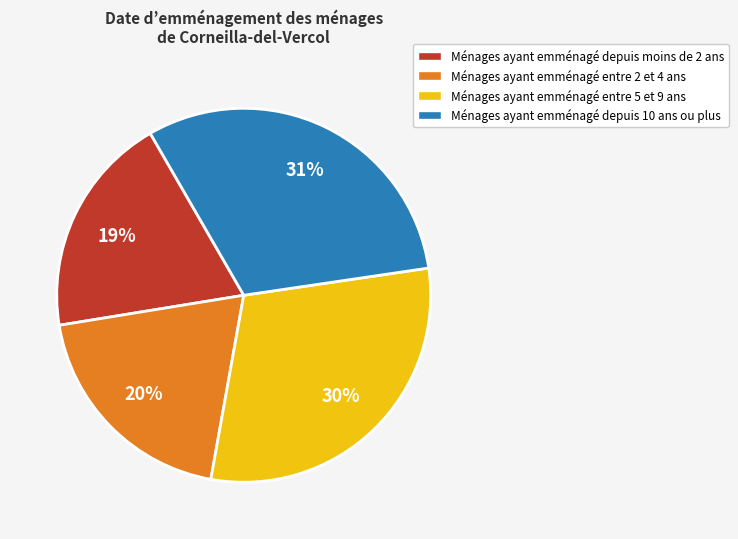

Count the number of slices in the pie.

4